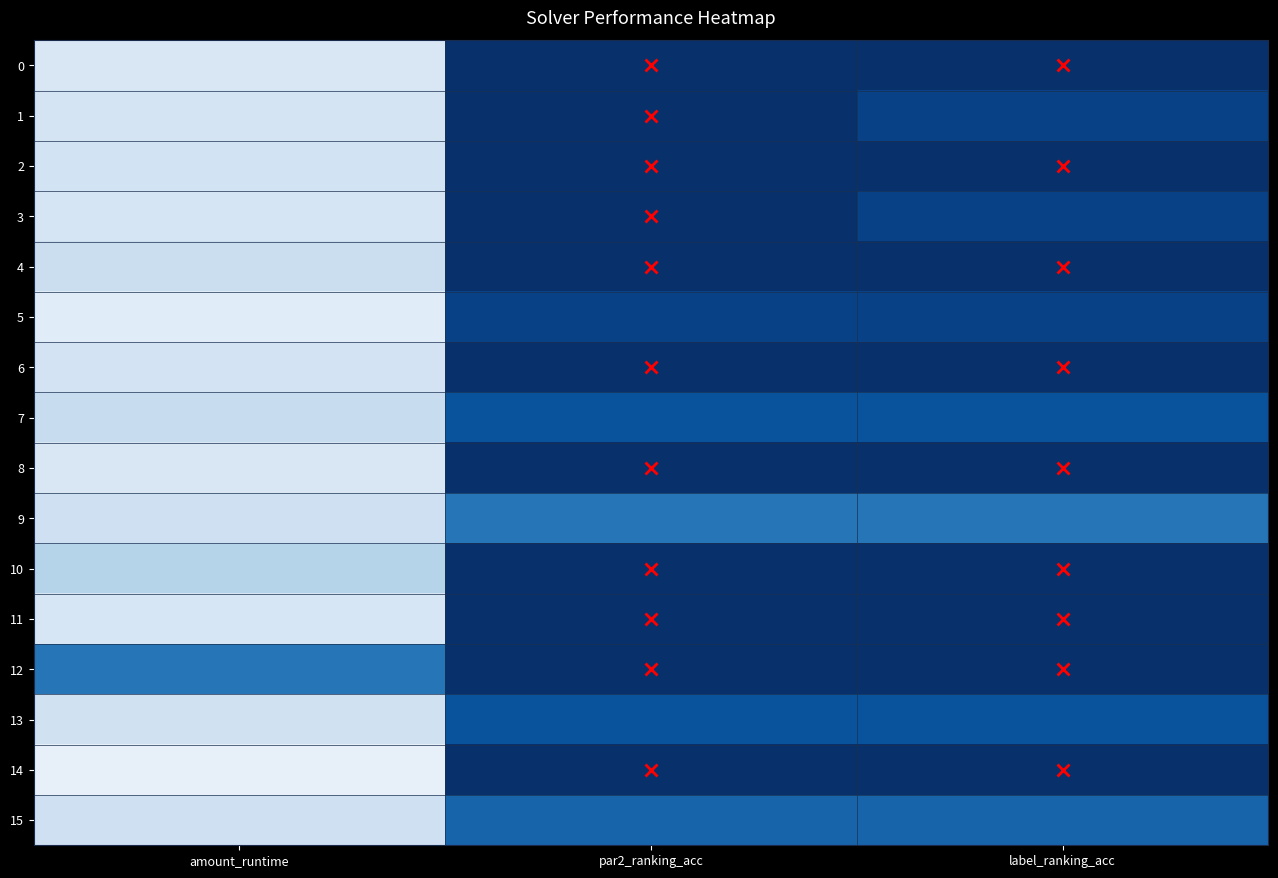

Reading right to left, transcribe all the data shown in this chart.

0: label_ranking_acc=1.0	par2_ranking_acc=1.0	amount_runtime=0.2
1: label_ranking_acc=0.9	par2_ranking_acc=1.0	amount_runtime=0.2
2: label_ranking_acc=1.0	par2_ranking_acc=1.0	amount_runtime=0.2
3: label_ranking_acc=0.9	par2_ranking_acc=1.0	amount_runtime=0.2
4: label_ranking_acc=1.0	par2_ranking_acc=1.0	amount_runtime=0.2
5: label_ranking_acc=0.9	par2_ranking_acc=0.9	amount_runtime=0.1
6: label_ranking_acc=1.0	par2_ranking_acc=1.0	amount_runtime=0.2
7: label_ranking_acc=0.9	par2_ranking_acc=0.9	amount_runtime=0.2
8: label_ranking_acc=1.0	par2_ranking_acc=1.0	amount_runtime=0.2
9: label_ranking_acc=0.7	par2_ranking_acc=0.7	amount_runtime=0.2
10: label_ranking_acc=1.0	par2_ranking_acc=1.0	amount_runtime=0.3
11: label_ranking_acc=1.0	par2_ranking_acc=1.0	amount_runtime=0.2
12: label_ranking_acc=1.0	par2_ranking_acc=1.0	amount_runtime=0.7
13: label_ranking_acc=0.9	par2_ranking_acc=0.9	amount_runtime=0.2
14: label_ranking_acc=1.0	par2_ranking_acc=1.0	amount_runtime=0.1
15: label_ranking_acc=0.8	par2_ranking_acc=0.8	amount_runtime=0.2